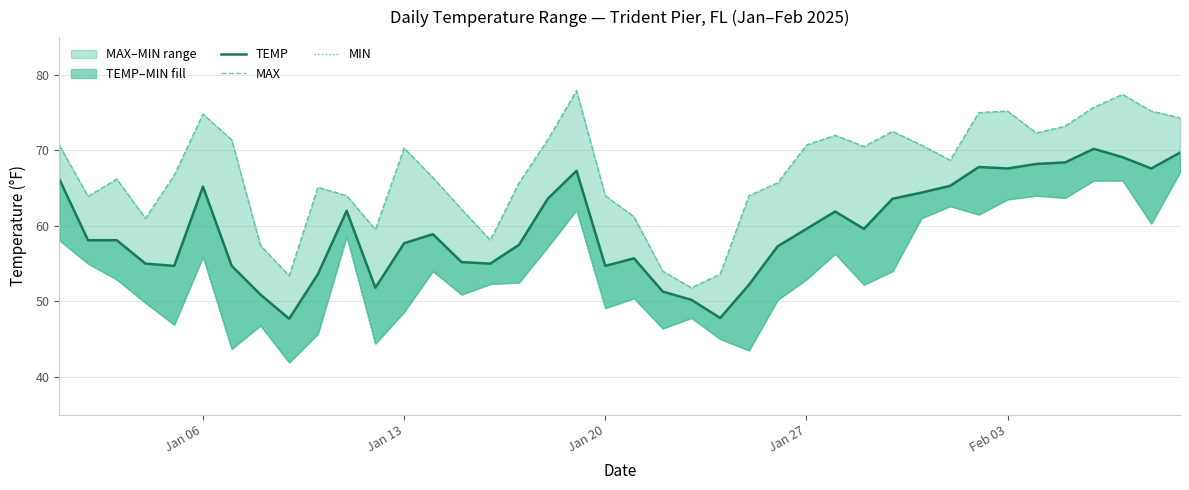

Which series has the largest total across all categories?

MAX